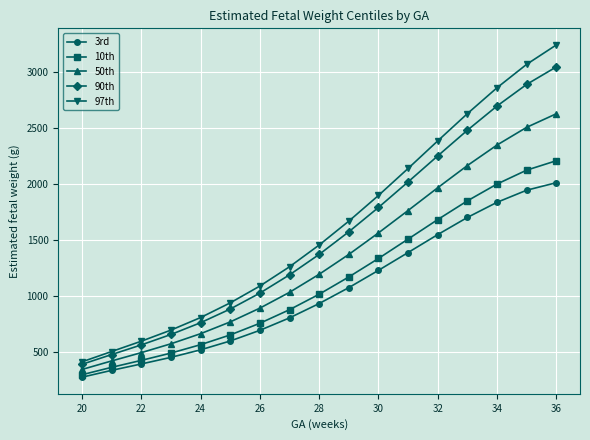

What is the maximum value for 10th?

2205